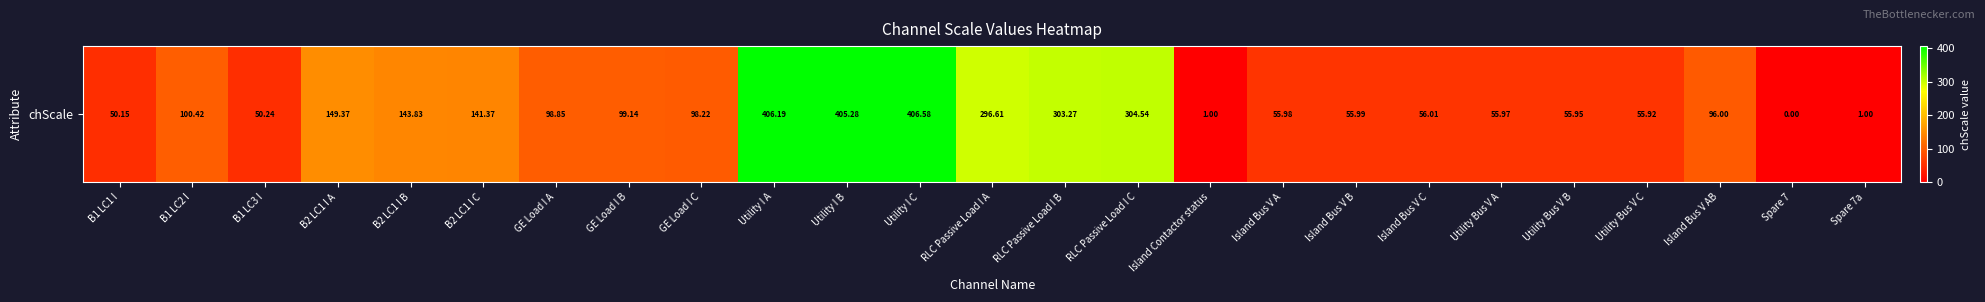

True or false: the data shows 141.4 at B2 LC1 I C.

True